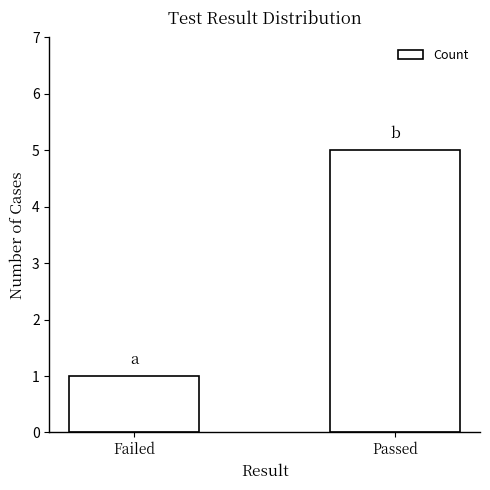

Rank the categories by value from highest to lowest.

Passed, Failed